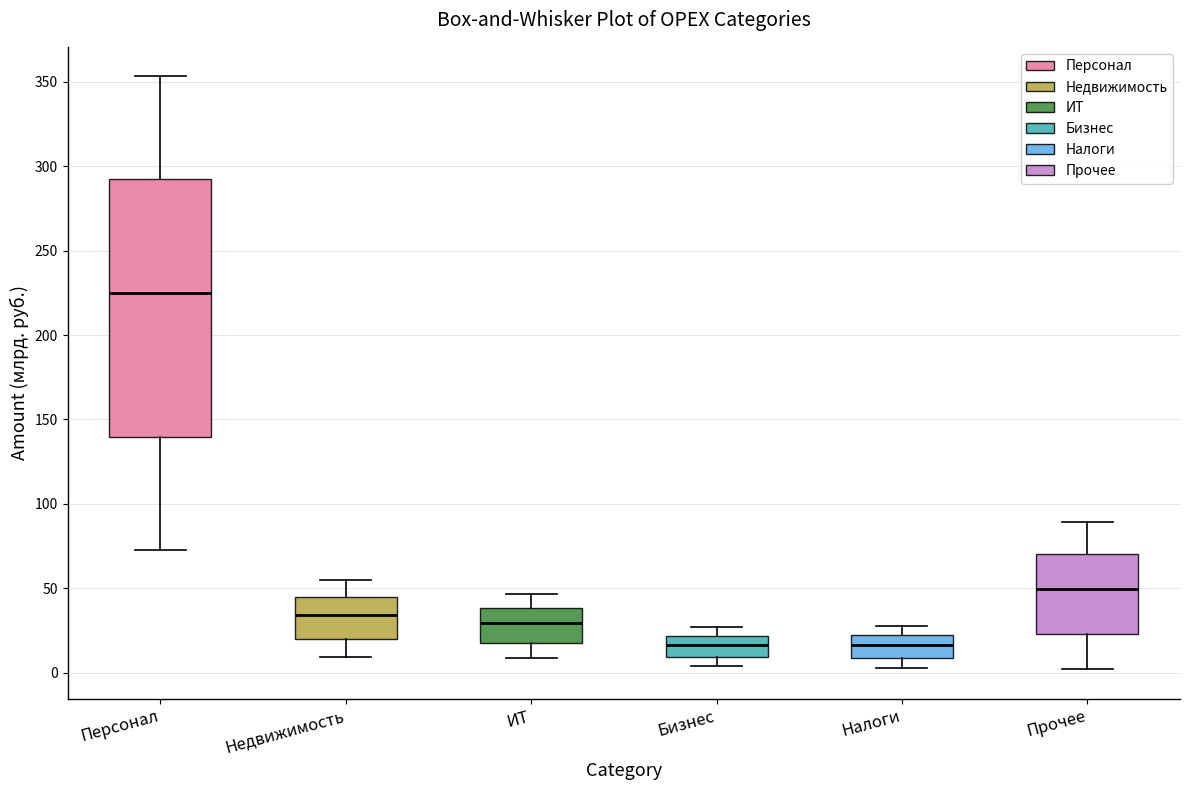

Reading left to right, transcribe this box plot: for each box, give where its median line is, the range the box spans, and where its two whiskers end, as read against the y-axis. The values are not printed on the chart, so give them approximately, as read against the axis.

Персонал: median 225, box 140 to 290, whiskers 70 to 355
Недвижимость: median 35, box 20 to 45, whiskers 10 to 55
ИТ: median 30, box 20 to 40, whiskers 10 to 45
Бизнес: median 15, box 10 to 20, whiskers 5 to 25
Налоги: median 15, box 10 to 20, whiskers 5 to 30
Прочее: median 50, box 25 to 70, whiskers 0 to 90